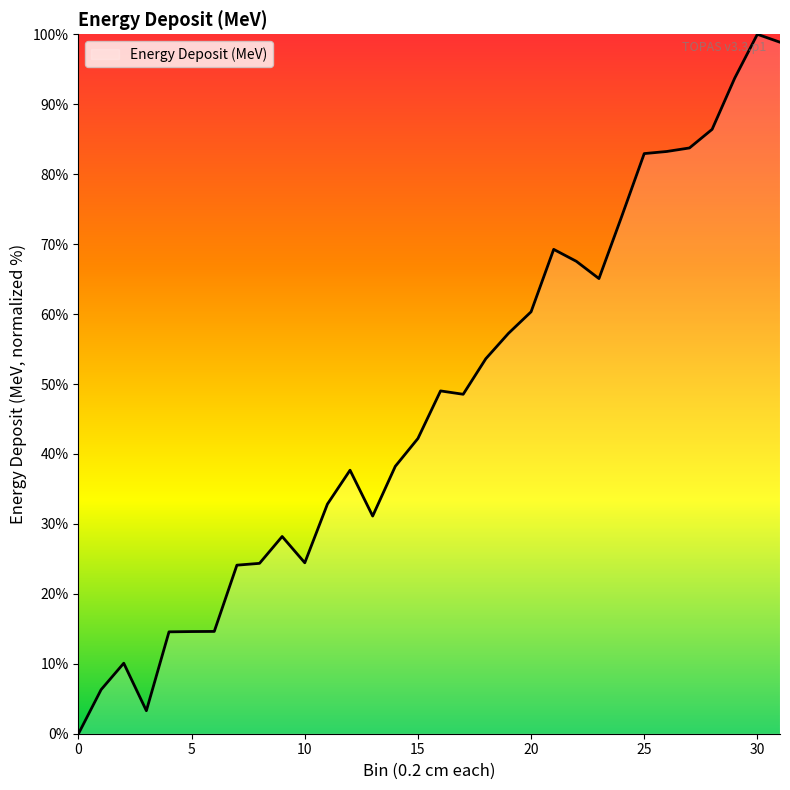

What is the greatest value displayed?

100.0